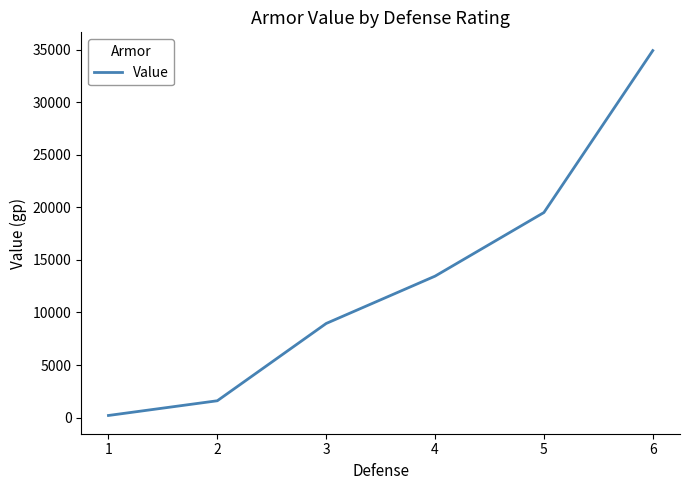

What is the change in value from 4 to 6?

+21450